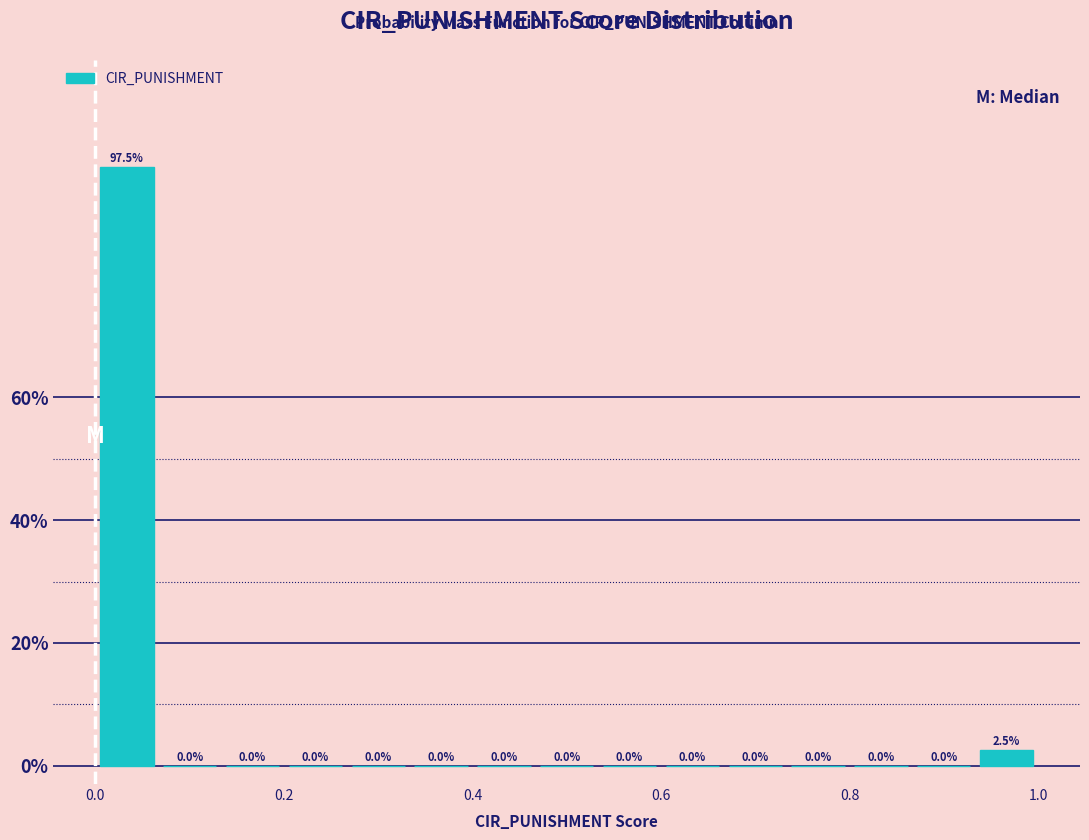

Read against the x-axis, roughly where is the centre of the tallest bar?

0.04